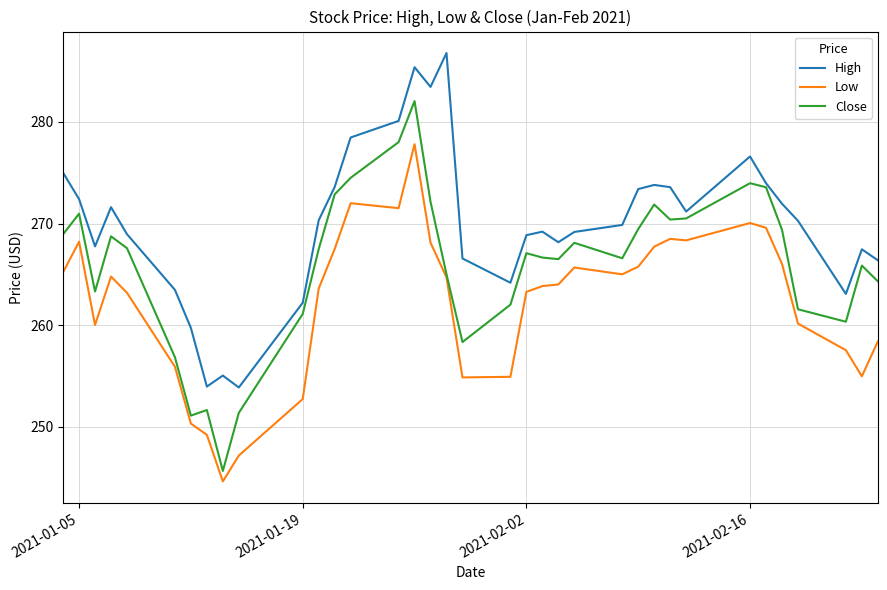

What is the maximum value shown in the chart?

286.8